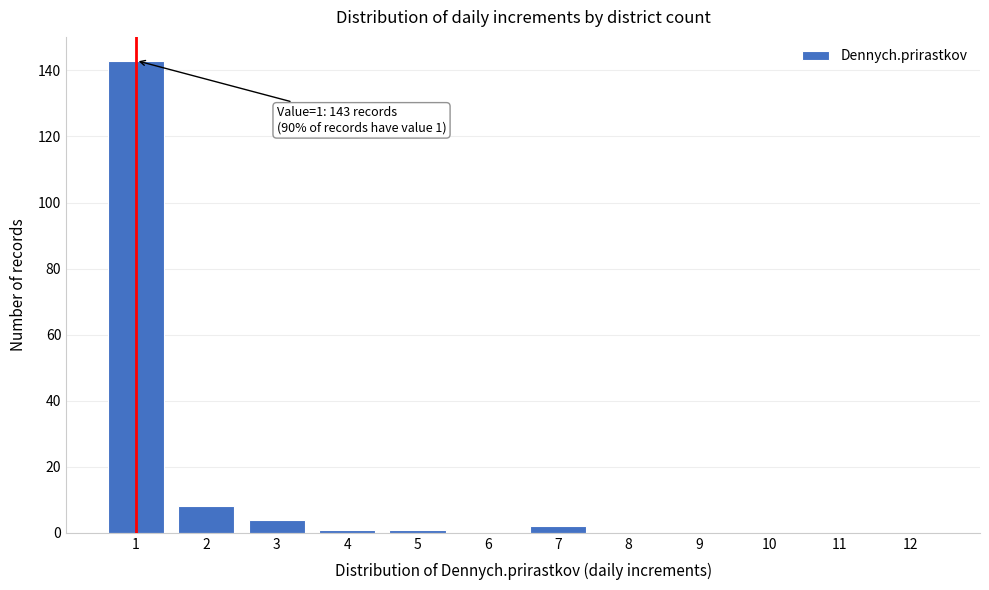

Reading left to right, what are all the values shown in this chart?

1=143	2=8	3=4	4=1	5=1	6=0	7=2	8=0	9=0	10=0	11=0	12=0